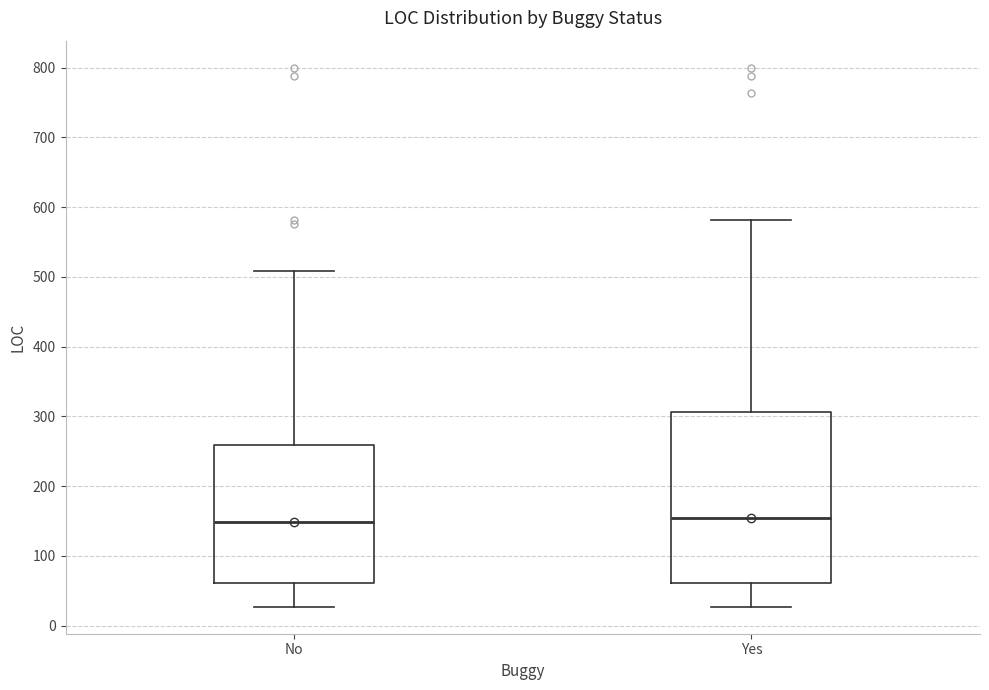

Reading left to right, read every box against the y-axis: the position of its median line, the range the box covers, and the ends of its whiskers. The values are not printed on the chart, so give them approximately, as read against the axis.

No: median 150, box 60 to 260, whiskers 30 to 510
Yes: median 150, box 60 to 310, whiskers 30 to 580